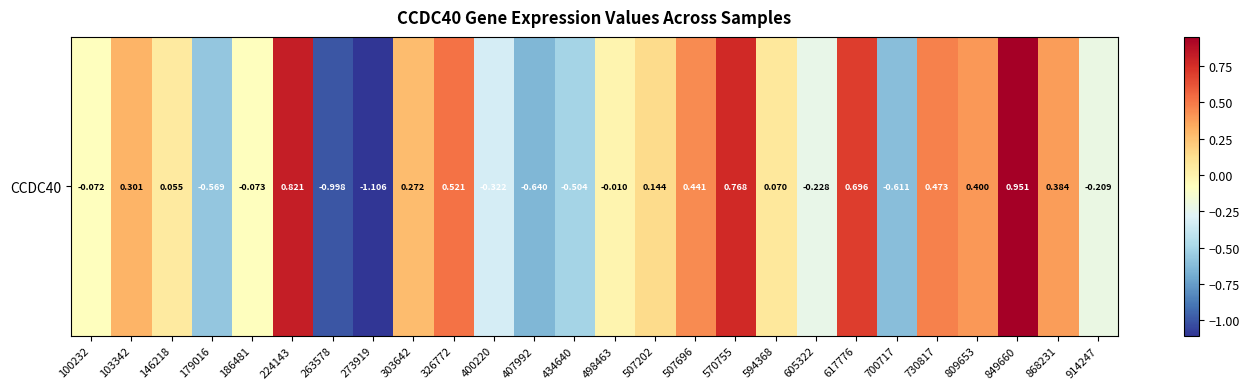

What is the minimum value shown in the chart?

-1.1